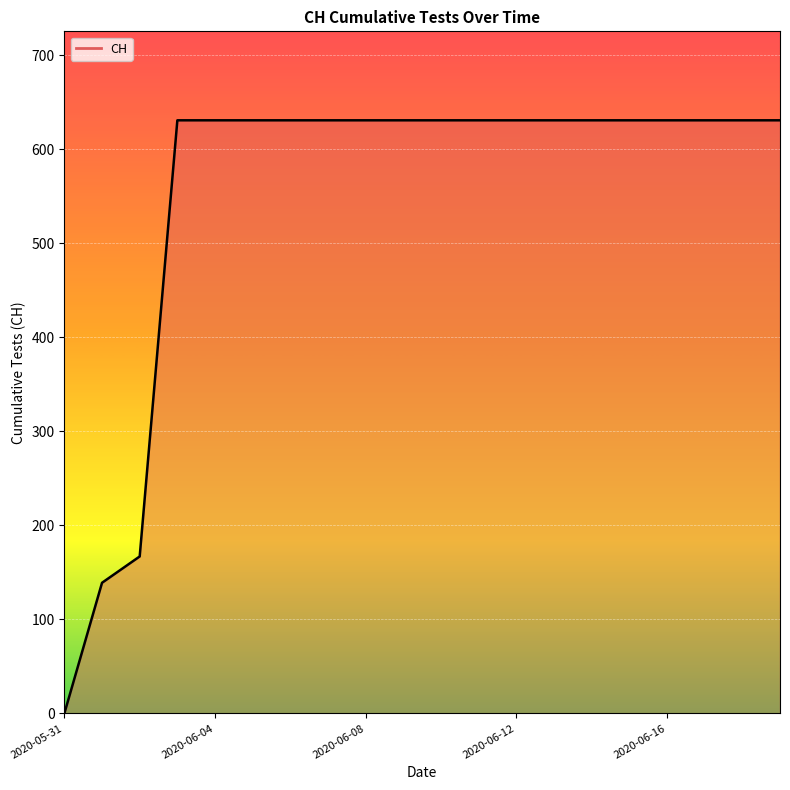

What is the difference between the maximum and minimum values?

631